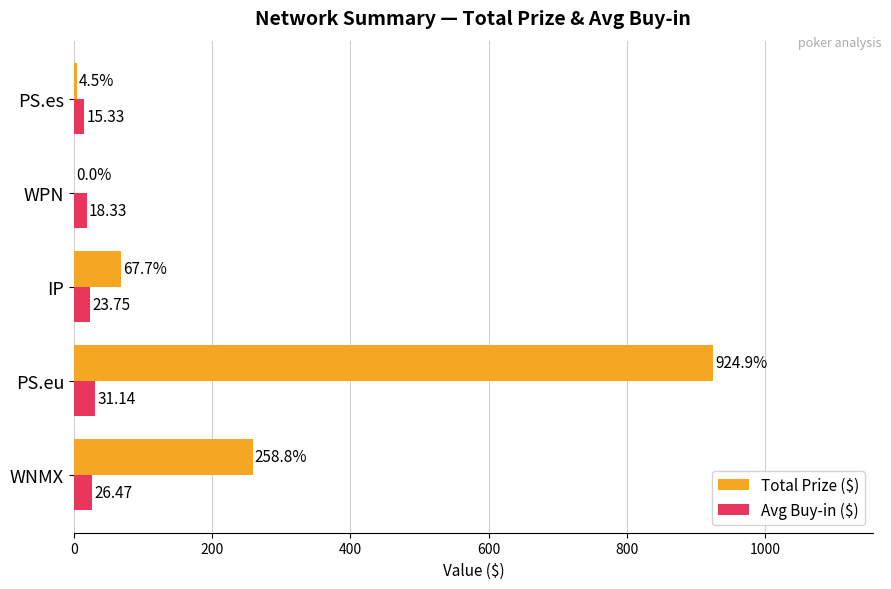

Which series changed the most between WNMX and PS.eu?

Total Prize ($)